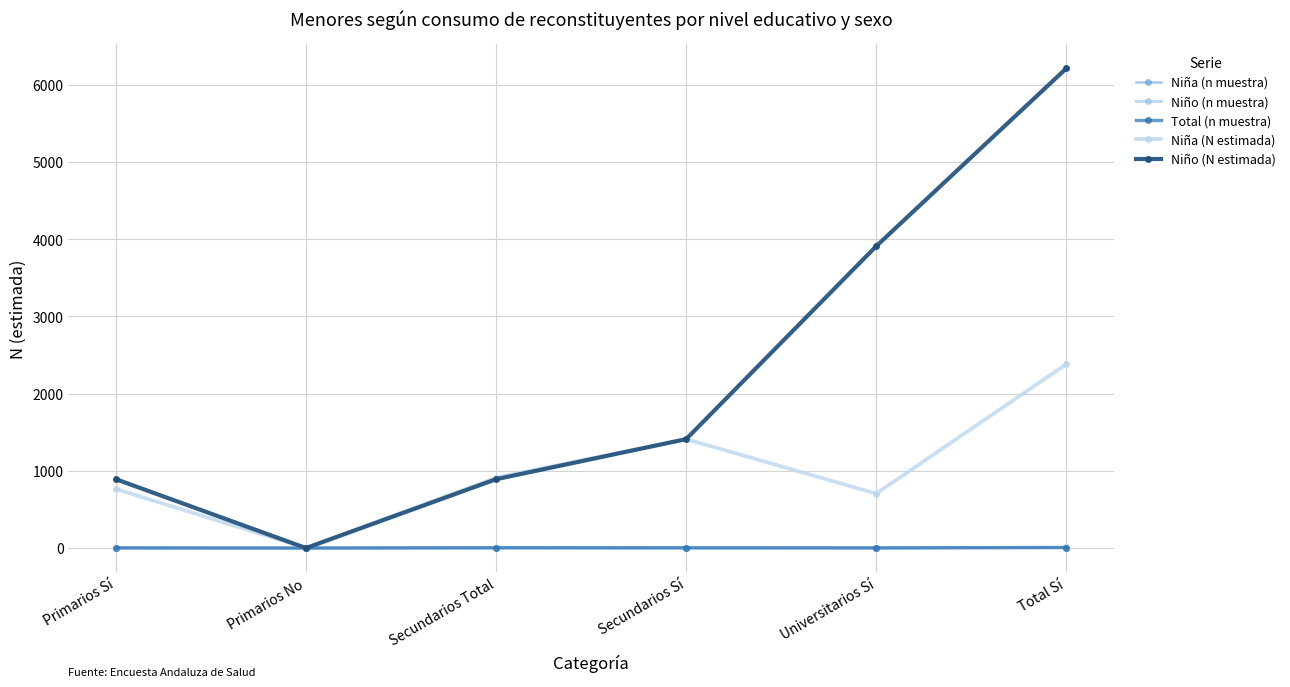

How many intersections are there between Niño (N estimada) and Niña (n muestra)?

2